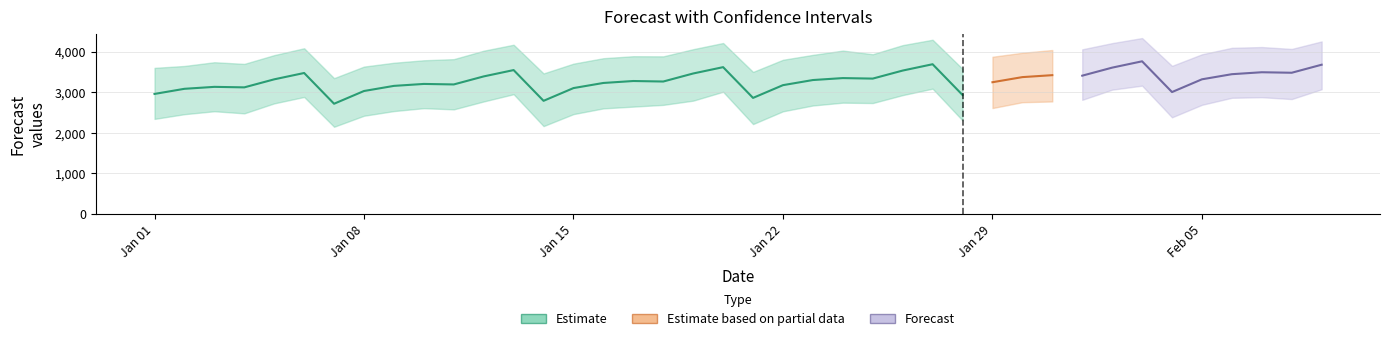

What is the smallest value displayed?

2148.7